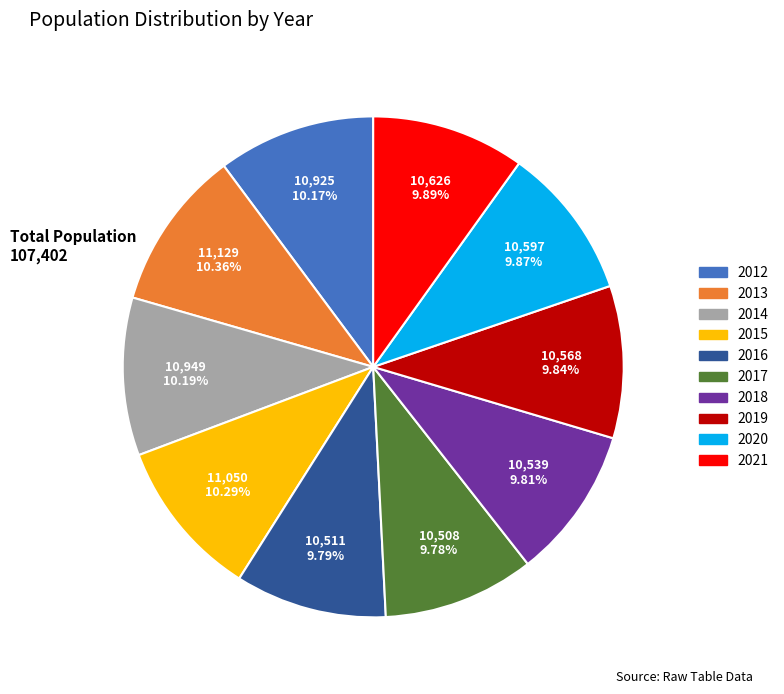

Is it true that 2016 is 25% of the pie?

False